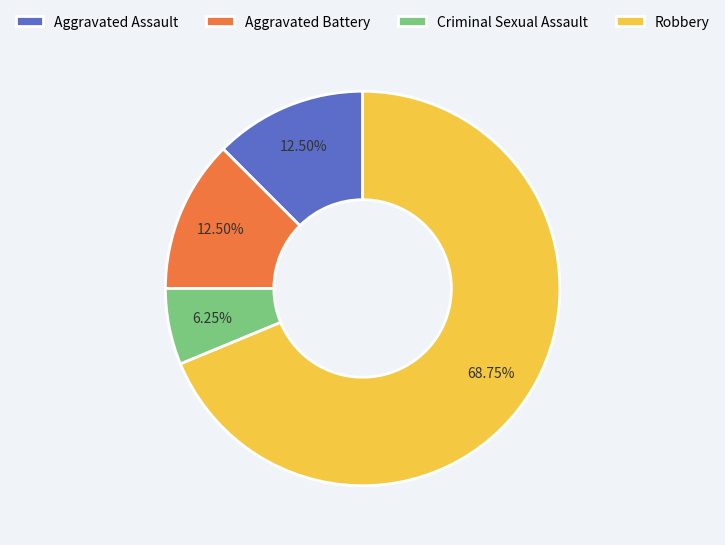

The Robbery slice represents 69% of the pie. True or false?

True